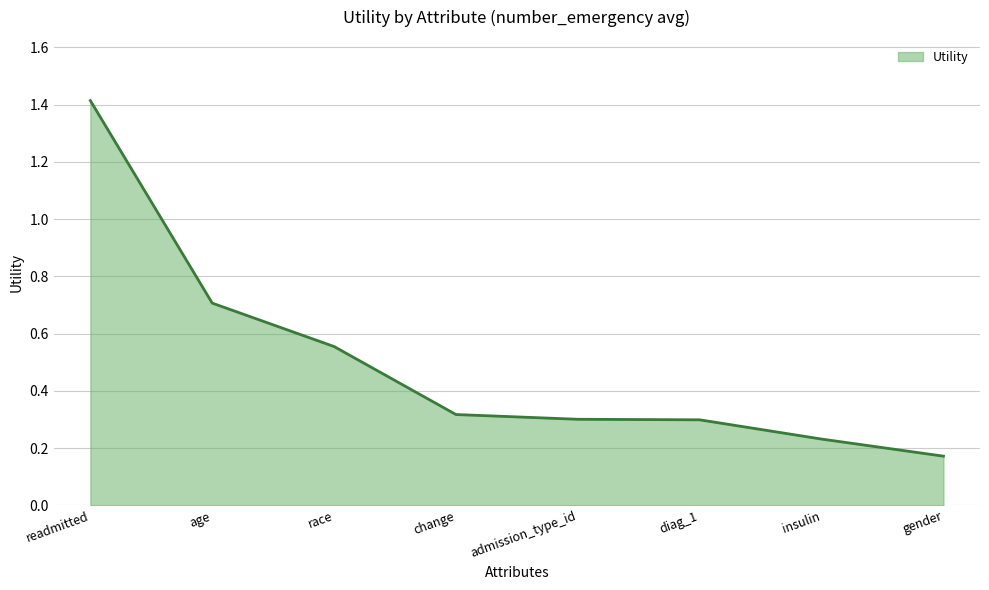

What is the difference between the maximum and minimum values?

1.2